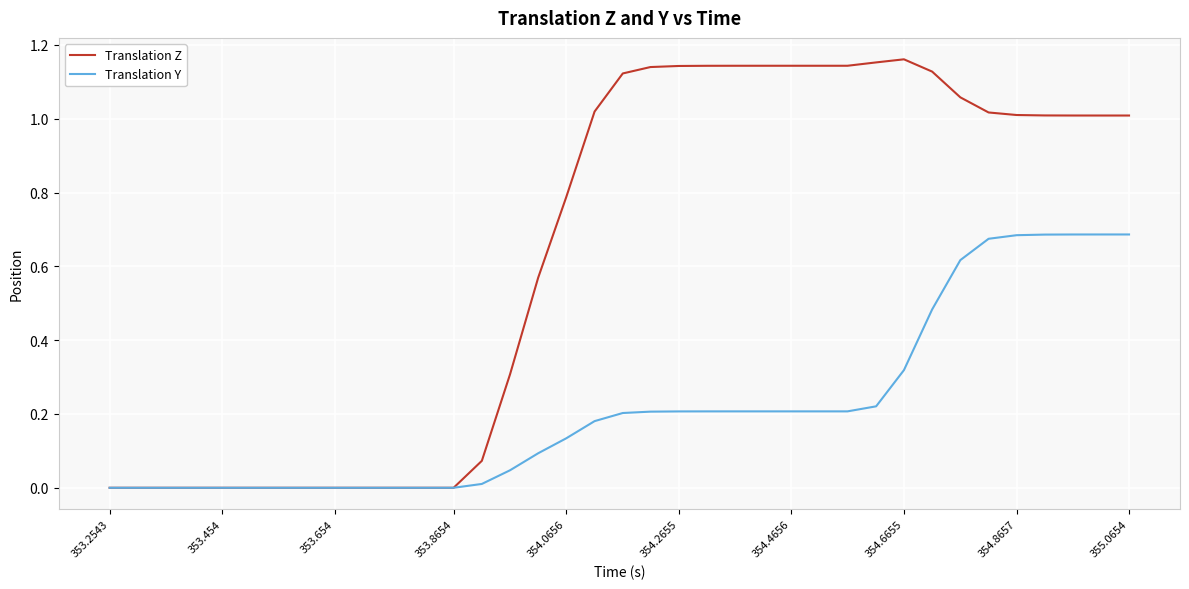

Which series has the largest range (max minus min)?

Translation Z